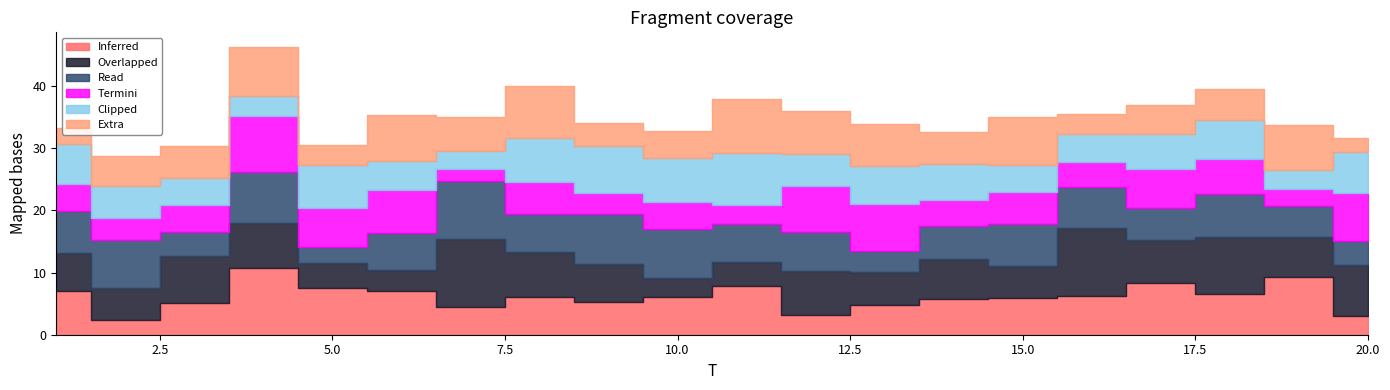

What is the approximate value of x4 at 12?

7.4